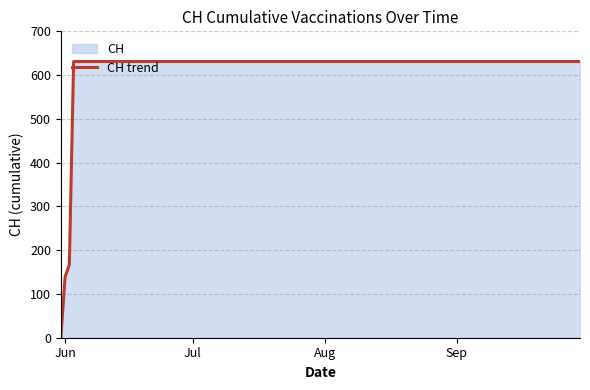

What is the difference between the second highest and second lowest values?

492